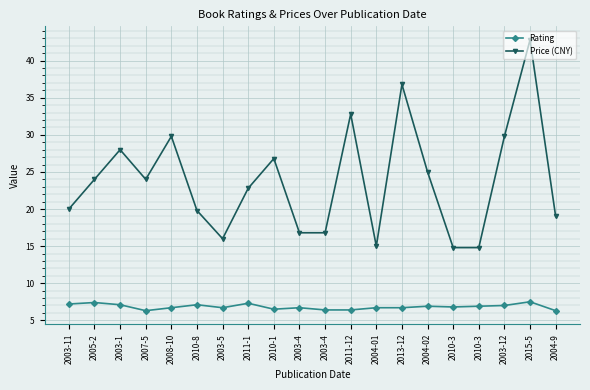

Which series has the largest range (max minus min)?

Price (CNY)